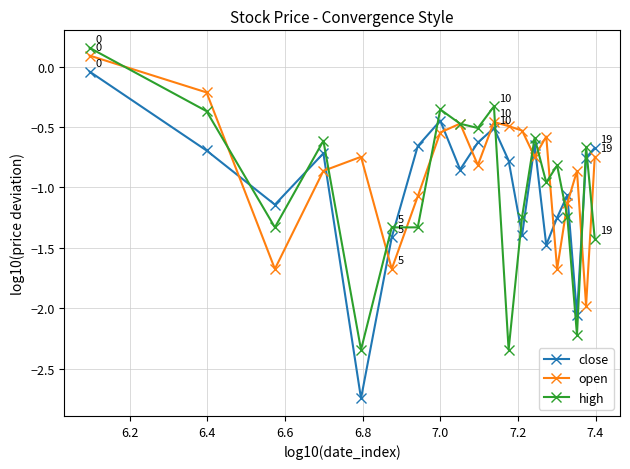

True or false: open has more than 1 points higher than both neighbors.

True